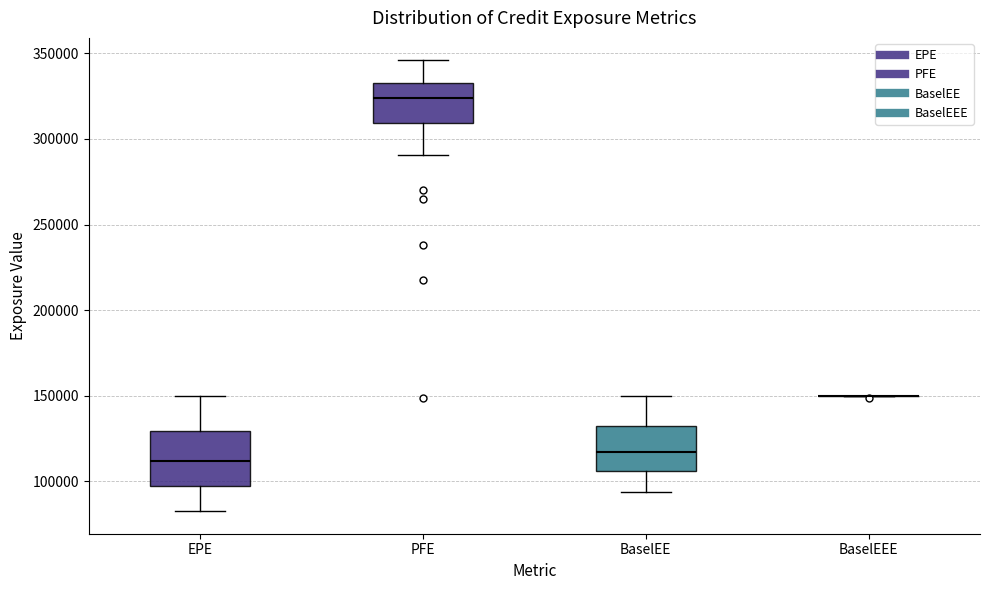

Reading left to right, transcribe this box plot: for each box, give where its median line is, the range the box spans, and where its two whiskers end, as read against the y-axis. The values are not printed on the chart, so give them approximately, as read against the axis.

EPE: median 110000, box 95000 to 130000, whiskers 85000 to 150000
PFE: median 325000, box 310000 to 335000, whiskers 290000 to 345000
BaselEE: median 115000, box 105000 to 130000, whiskers 95000 to 150000
BaselEEE: box collapsed to a line at 150000, whiskers 150000 to 150000